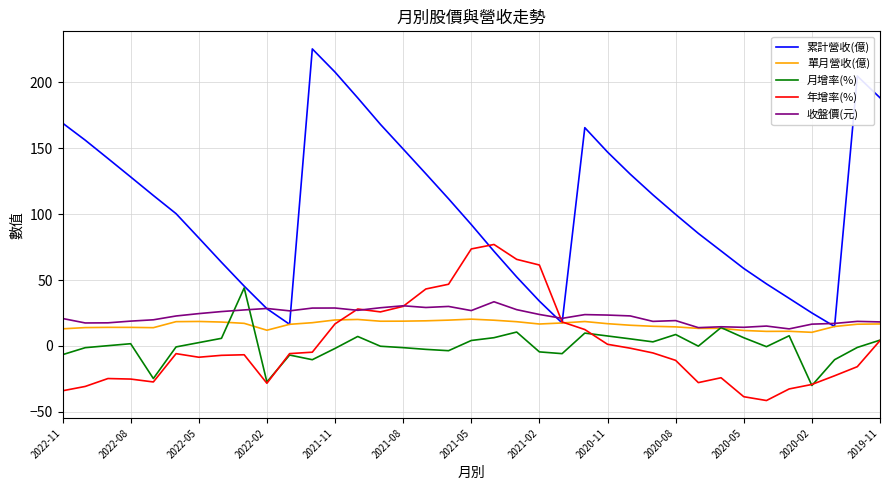

What is the smallest value displayed?

-41.5